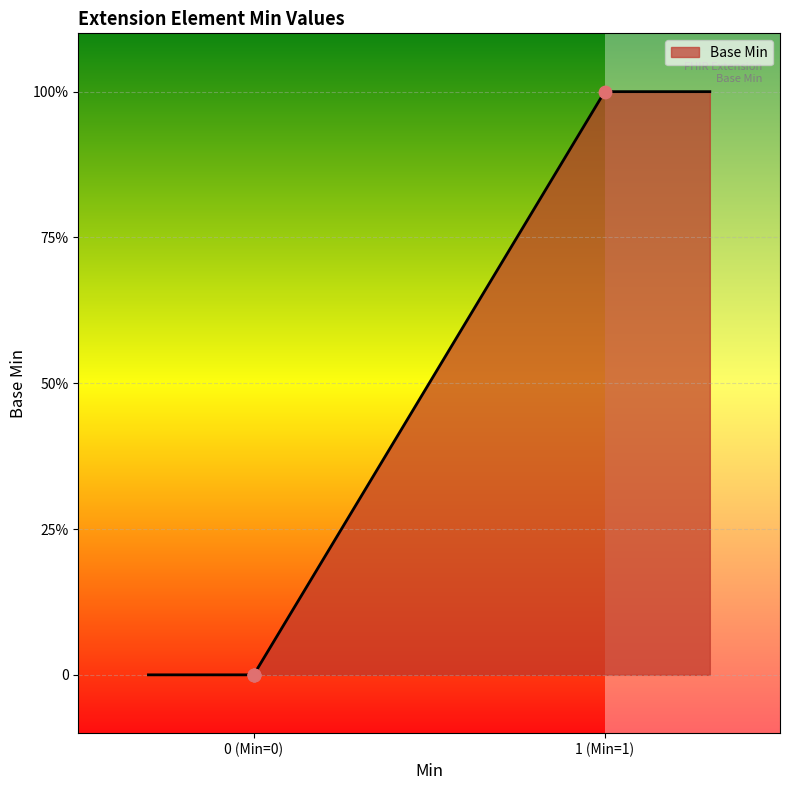

What is the change in value from 0 (Min=0) to 1 (Min=1)?

+1